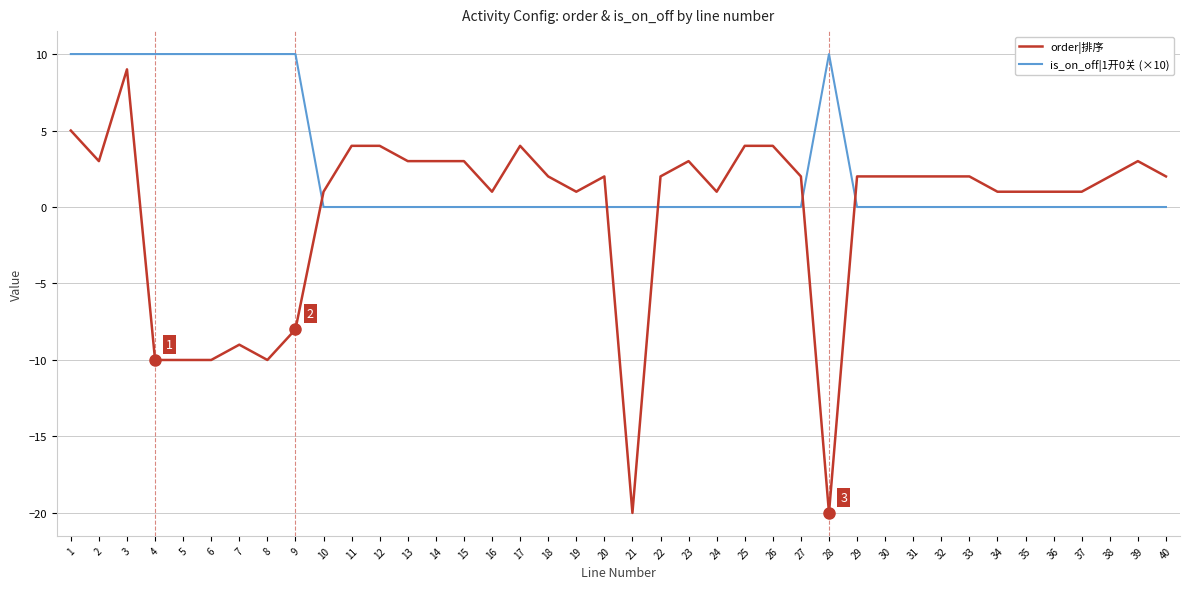

At which label is order|排序 closest to -5?

9